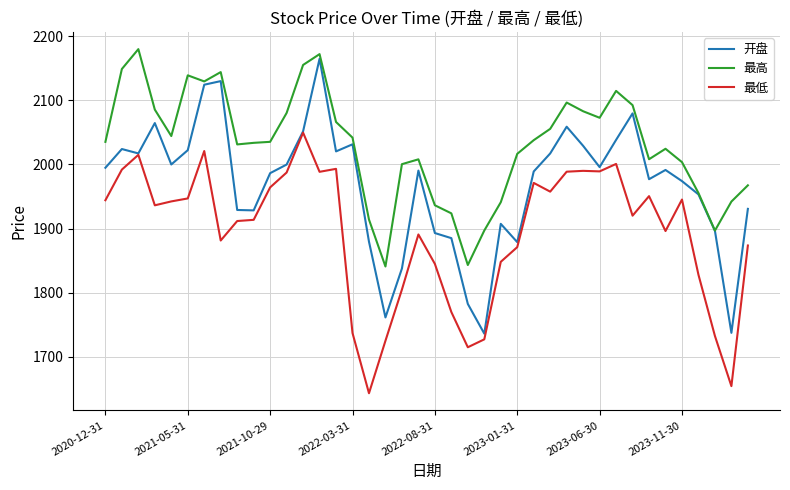

True or false: 最高 has more than 0 points higher than both neighbors.

True